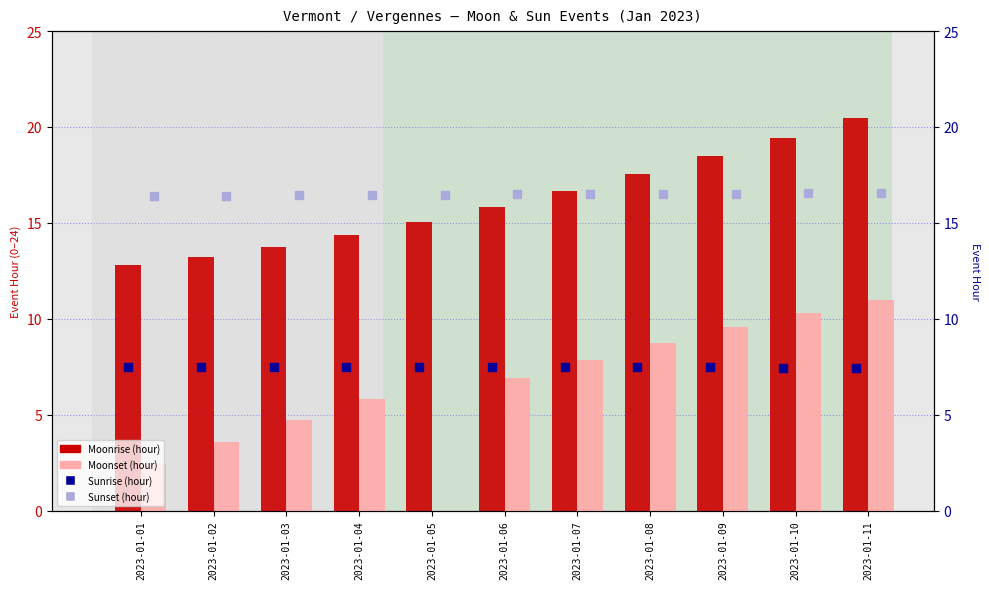

At how many categories does at least one series exceed 18?

3